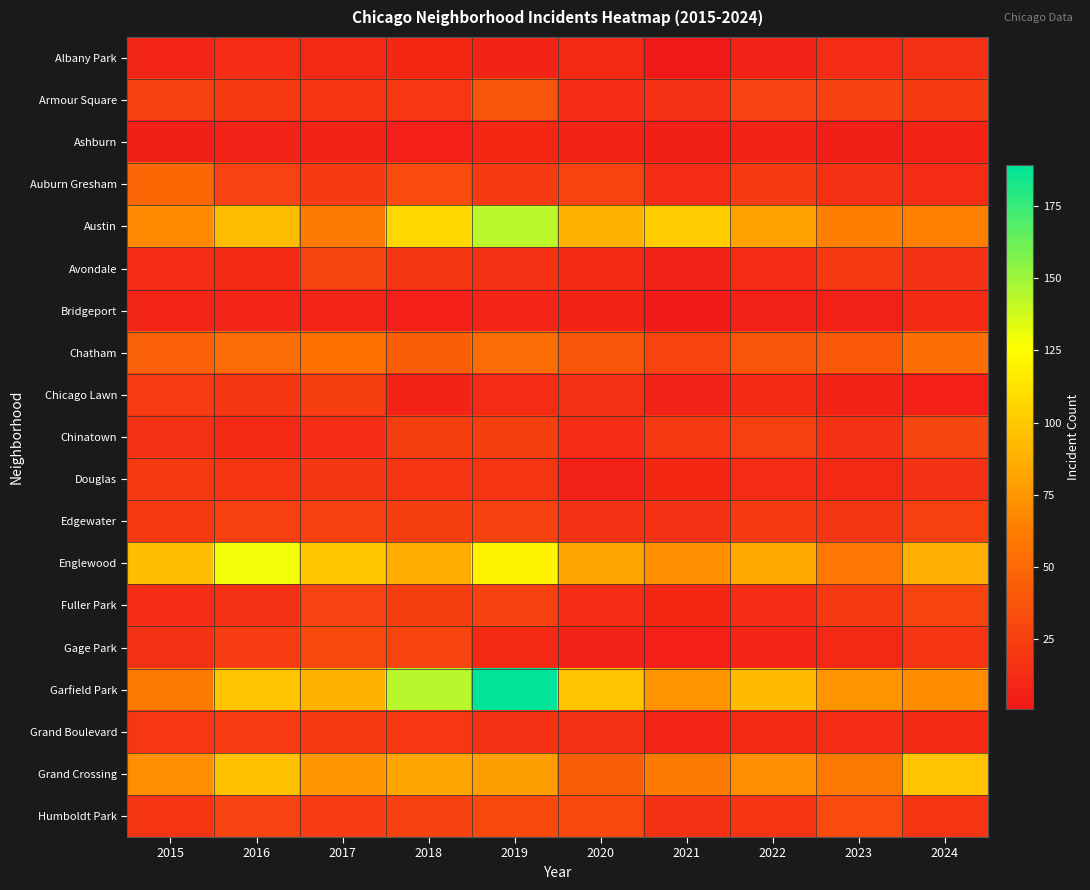

Reading left to right, list all the values displayed in this chart.

Albany Park: 2015=9	2016=14	2017=11	2018=10	2019=8	2020=12	2021=1	2022=7	2023=14	2024=15
Armour Square: 2015=26	2016=21	2017=18	2018=20	2019=38	2020=14	2021=15	2022=27	2023=26	2024=22
Ashburn: 2015=4	2016=7	2017=8	2018=5	2019=10	2020=8	2021=4	2022=8	2023=4	2024=8
Auburn Gresham: 2015=49	2016=27	2017=22	2018=32	2019=22	2020=28	2021=13	2022=22	2023=15	2024=13
Austin: 2015=69	2016=94	2017=61	2018=107	2019=143	2020=88	2021=101	2022=81	2023=63	2024=64
Avondale: 2015=14	2016=12	2017=29	2018=19	2019=17	2020=12	2021=7	2022=14	2023=21	2024=17
Bridgeport: 2015=9	2016=9	2017=9	2018=5	2019=9	2020=8	2021=2	2022=6	2023=6	2024=12
Chatham: 2015=46	2016=51	2017=55	2018=44	2019=52	2020=39	2021=28	2022=39	2023=40	2024=54
Chicago Lawn: 2015=23	2016=19	2017=24	2018=8	2019=13	2020=16	2021=7	2022=12	2023=8	2024=5
Chinatown: 2015=16	2016=11	2017=14	2018=24	2019=24	2020=13	2021=21	2022=25	2023=17	2024=29
Douglas: 2015=21	2016=18	2017=19	2018=18	2019=18	2020=6	2021=10	2022=13	2023=11	2024=15
Edgewater: 2015=21	2016=25	2017=25	2018=24	2019=26	2020=17	2021=17	2022=22	2023=19	2024=25
Englewood: 2015=94	2016=129	2017=99	2018=85	2019=120	2020=82	2021=71	2022=84	2023=59	2024=87
Fuller Park: 2015=14	2016=16	2017=27	2018=24	2019=26	2020=14	2021=10	2022=14	2023=21	2024=28
Gage Park: 2015=16	2016=23	2017=31	2018=28	2019=12	2020=7	2021=5	2022=9	2023=11	2024=18
Garfield Park: 2015=60	2016=97	2017=89	2018=144	2019=189	2020=97	2021=74	2022=93	2023=73	2024=70
Grand Boulevard: 2015=20	2016=23	2017=21	2018=20	2019=17	2020=16	2021=9	2022=11	2023=14	2024=12
Grand Crossing: 2015=71	2016=95	2017=75	2018=83	2019=79	2020=43	2021=61	2022=71	2023=60	2024=97
Humboldt Park: 2015=18	2016=27	2017=23	2018=26	2019=31	2020=30	2021=17	2022=18	2023=32	2024=18